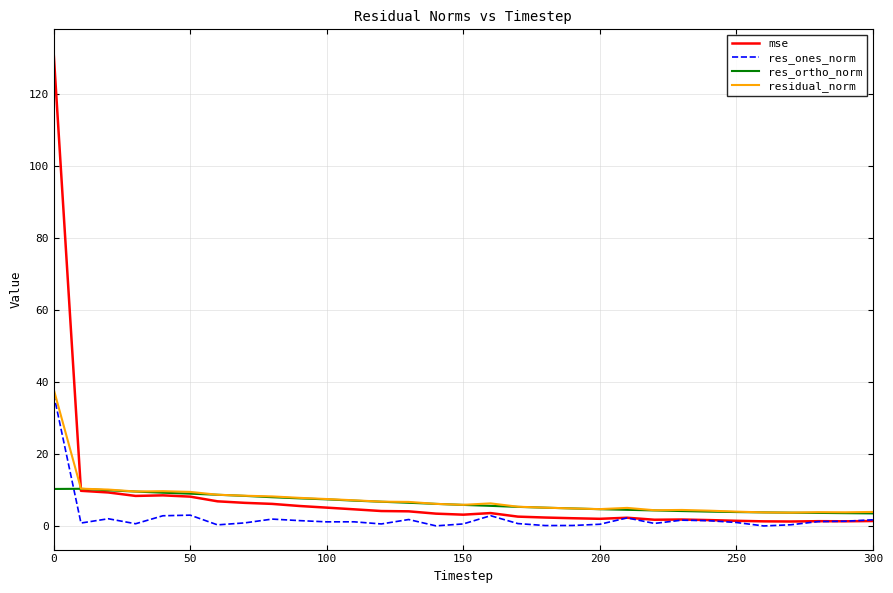

What is the greatest value displayed?

131.3